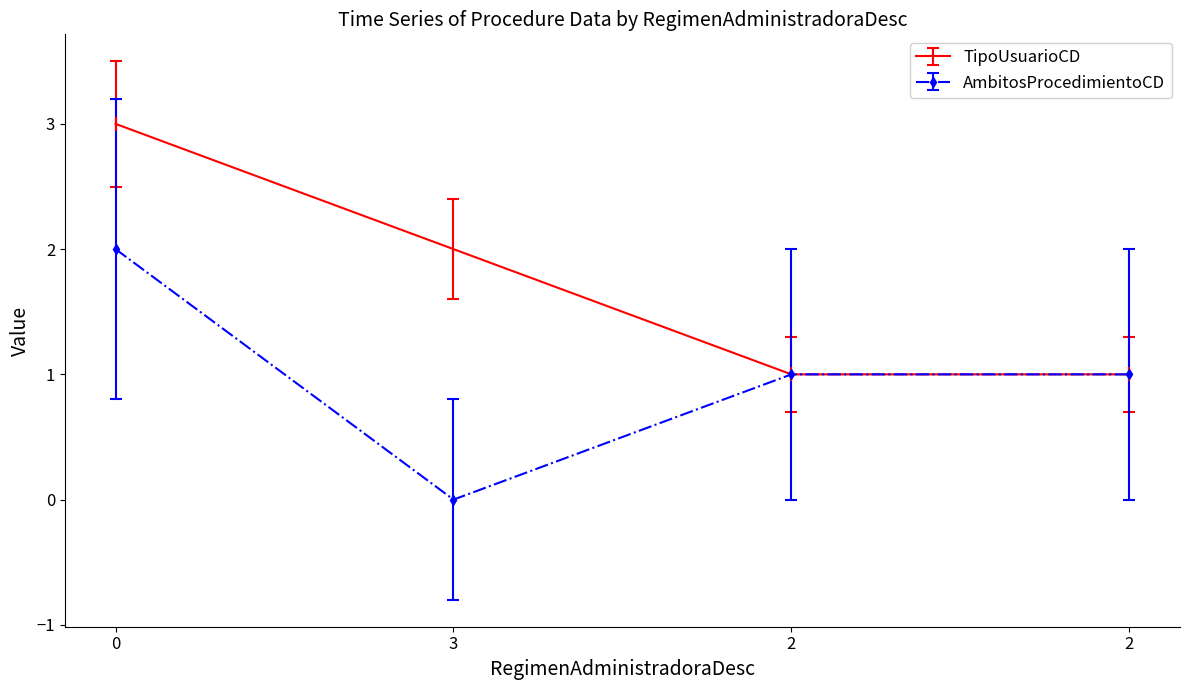

How many TipoUsuarioCD values are between 1 and 3?

4